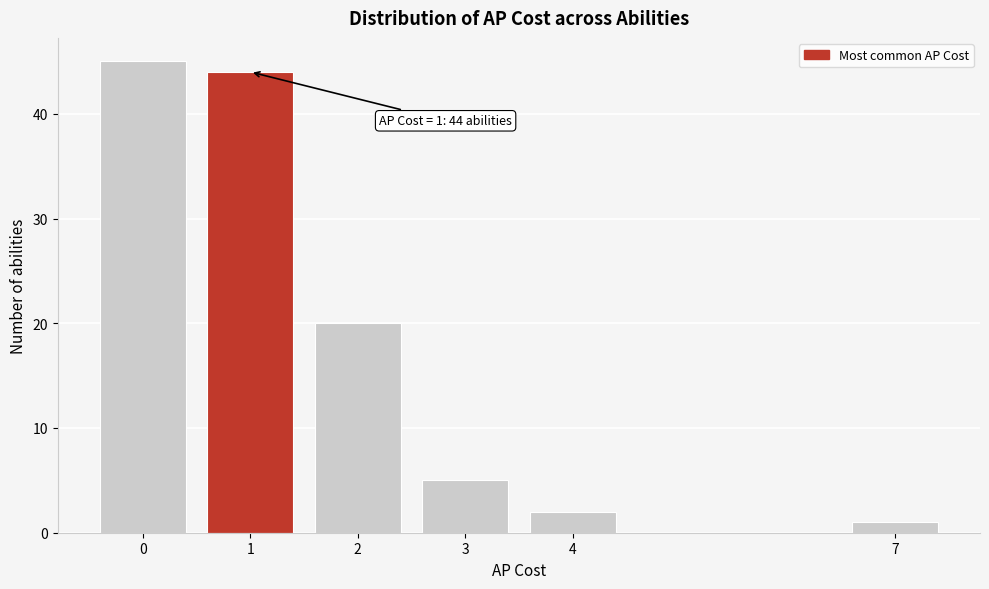

Reading left to right, extract all data points from this chart.

0=45	1=44	2=20	3=5	4=2	7=1